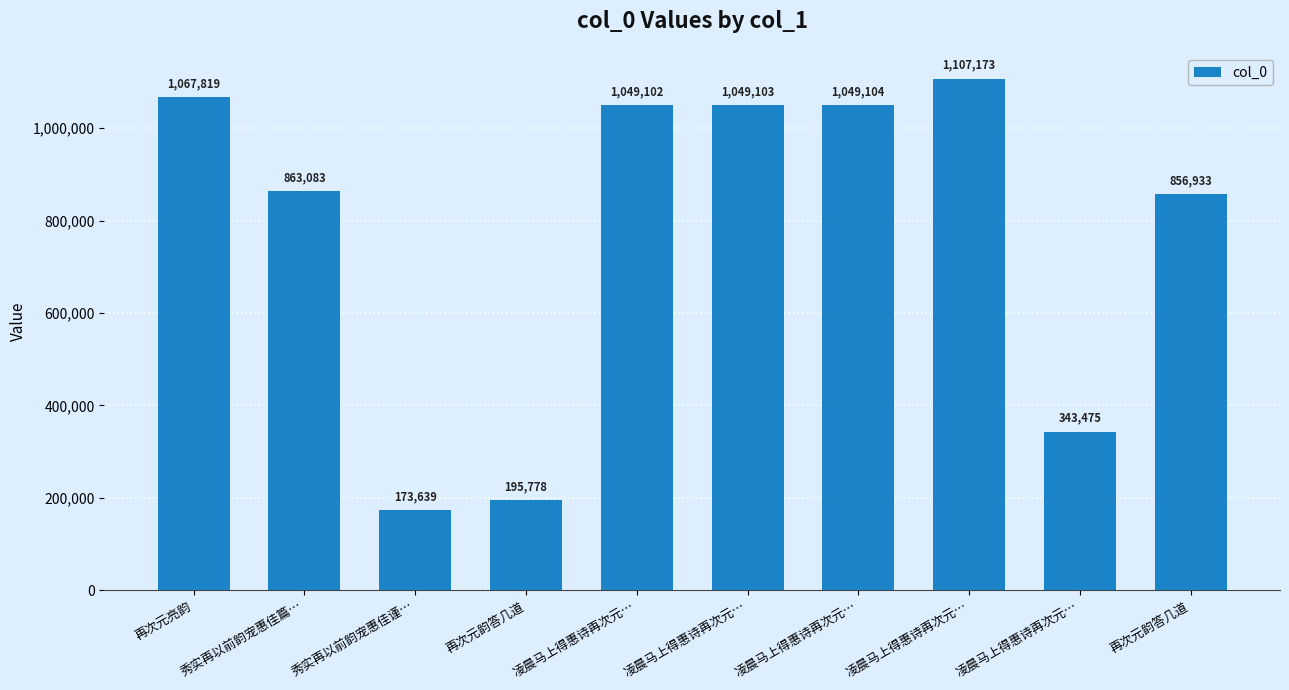

What is the label of the 6th bar from the left?

凌晨马上得惠诗再次元…